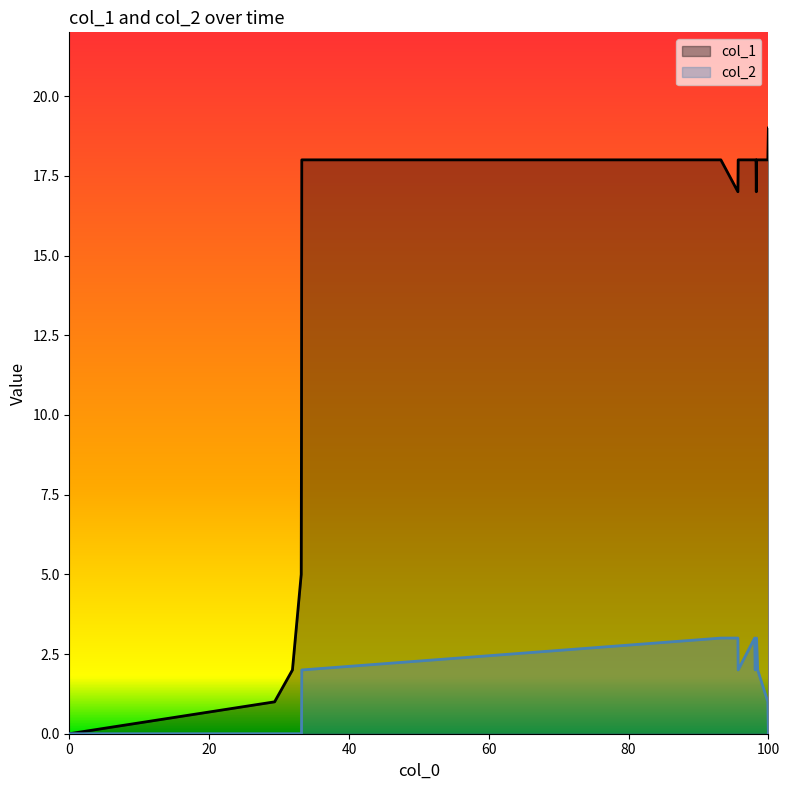

How many interior local valleys does the col_2 series have?

2